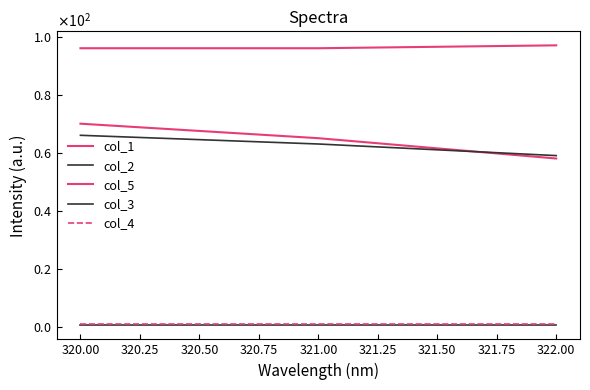

What is the value of the col_2 point at the 2nd from the left?

63.0